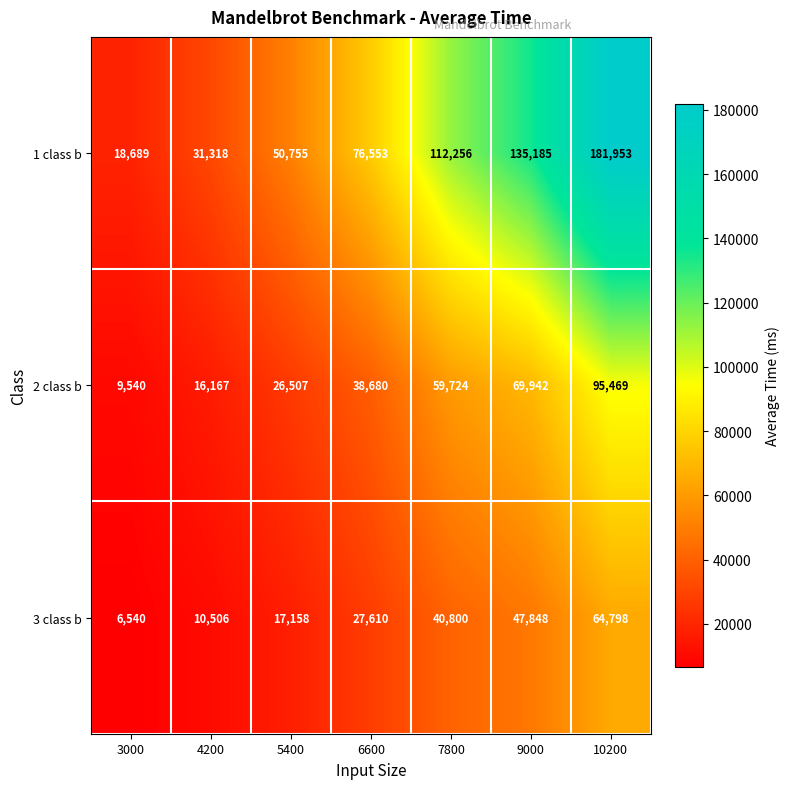

Which label corresponds to the largest value in the chart?

10200